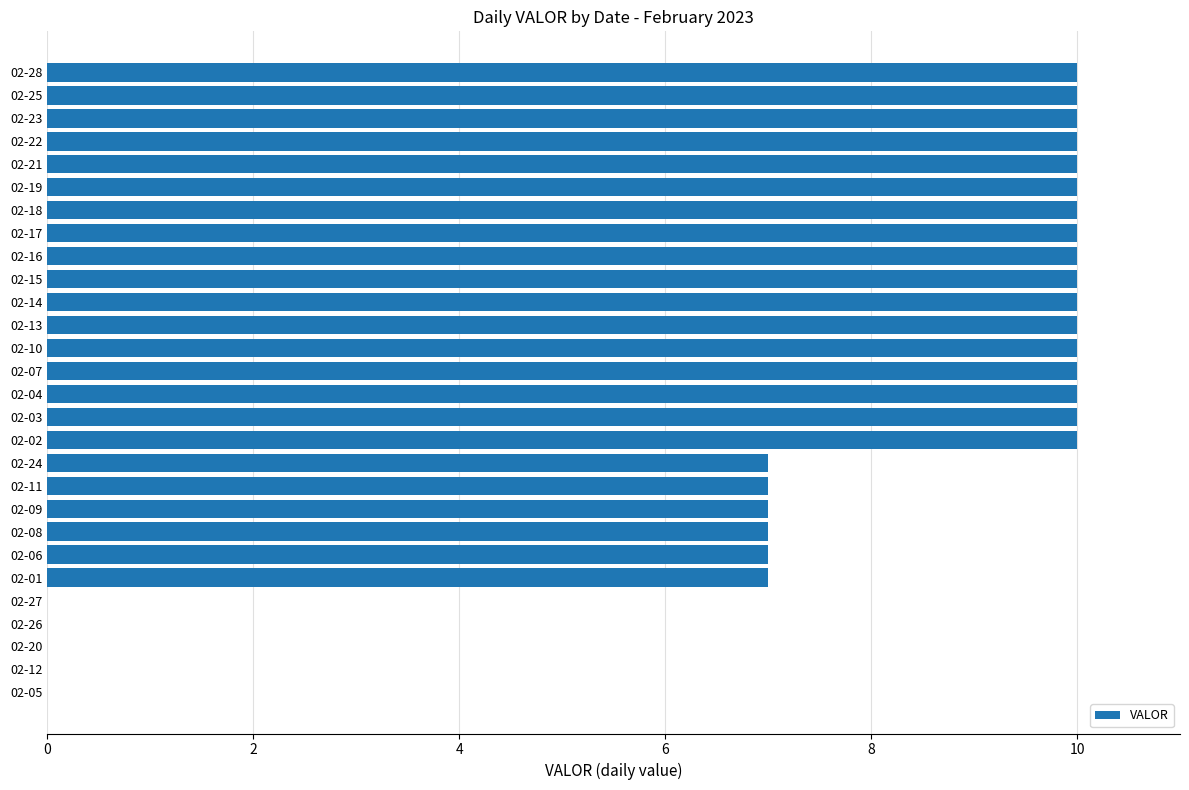

Reading bottom to top, extract all data points from this chart.

02-05=0	02-12=0	02-20=0	02-26=0	02-27=0	02-01=7	02-06=7	02-08=7	02-09=7	02-11=7	02-24=7	02-02=10	02-03=10	02-04=10	02-07=10	02-10=10	02-13=10	02-14=10	02-15=10	02-16=10	02-17=10	02-18=10	02-19=10	02-21=10	02-22=10	02-23=10	02-25=10	02-28=10